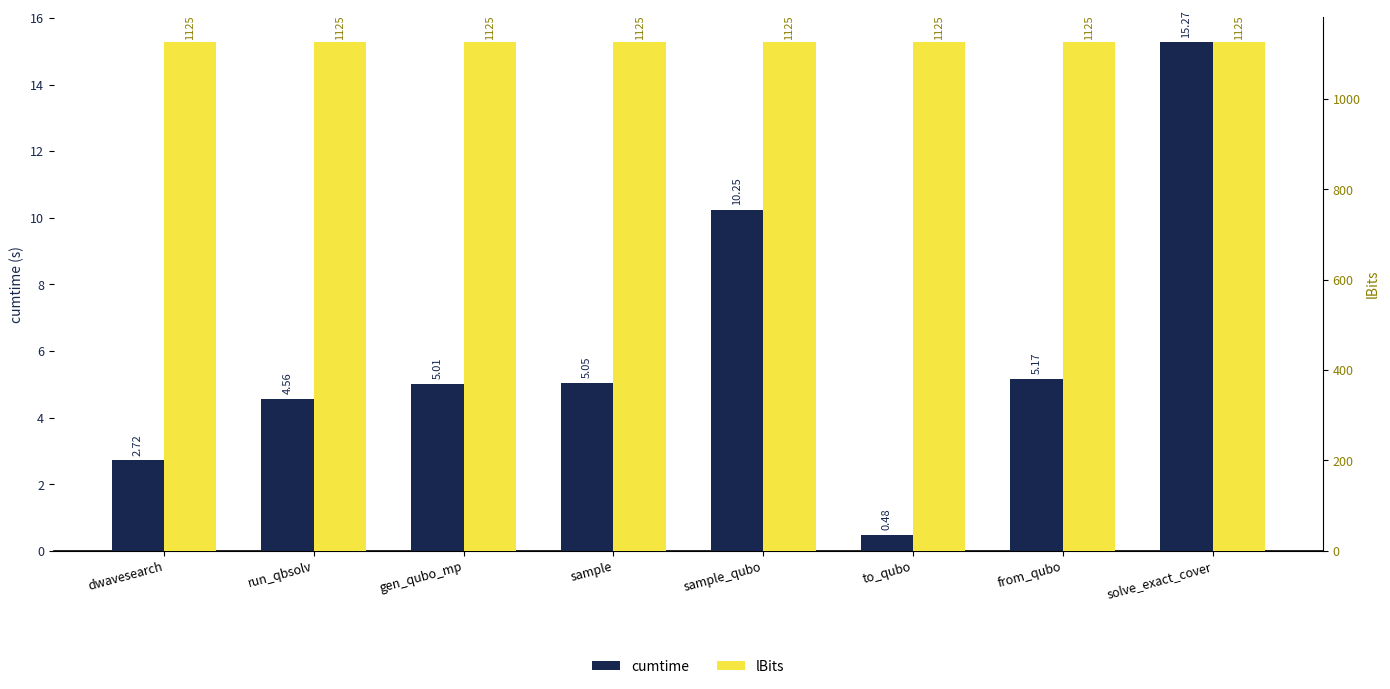

How many data points does each series have?

8